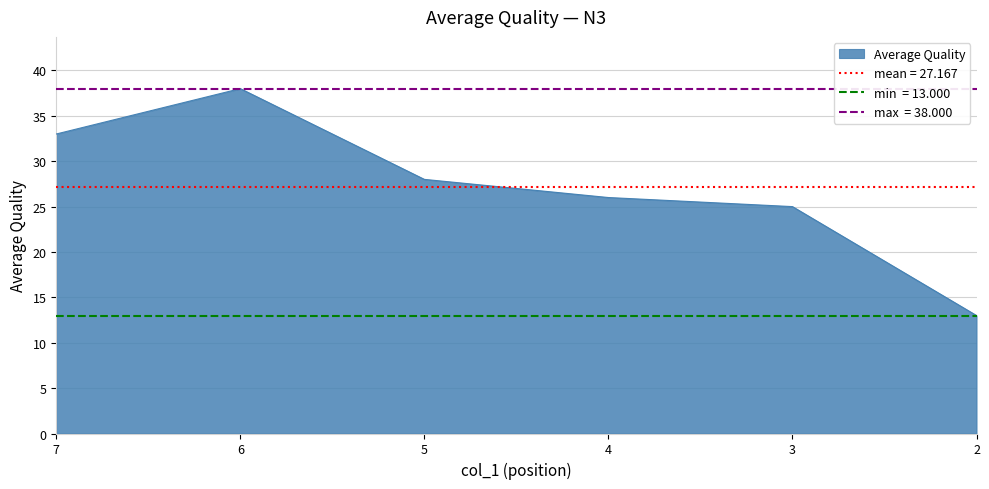

At which label is the value closest to 25?

3.0